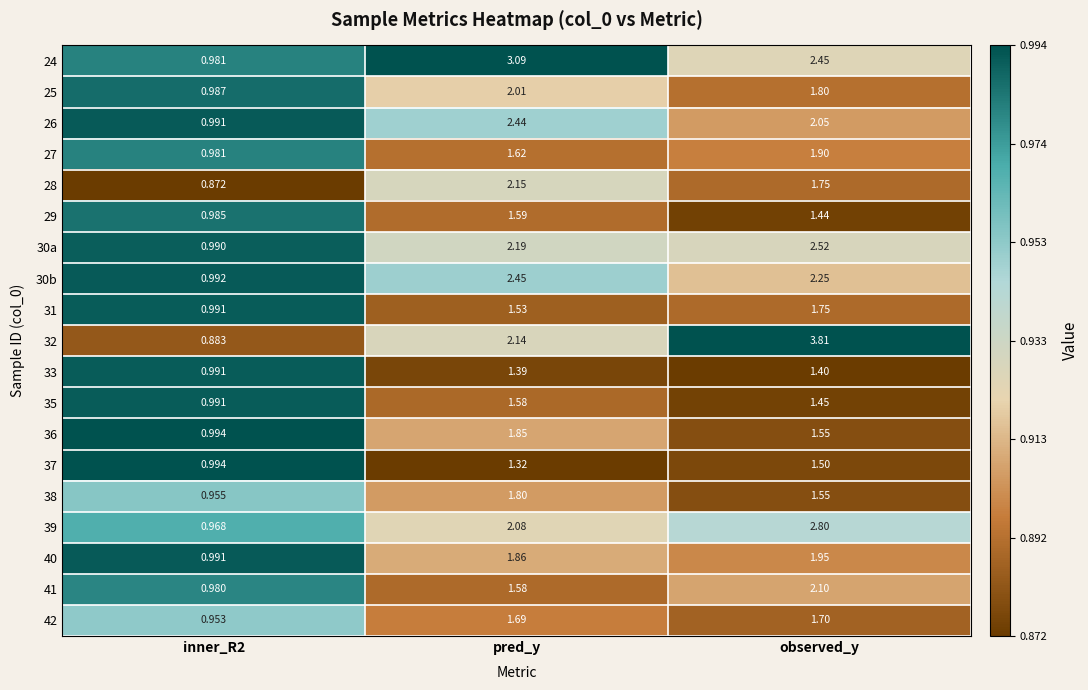

At which label does 24 reach its peak?

pred_y